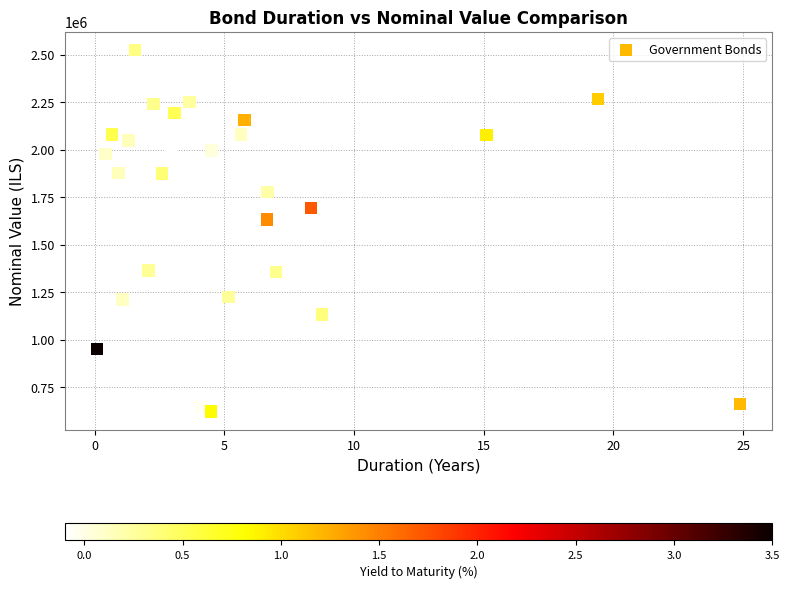

What Y value in the scatter plot is closest to 1573895?

1633108